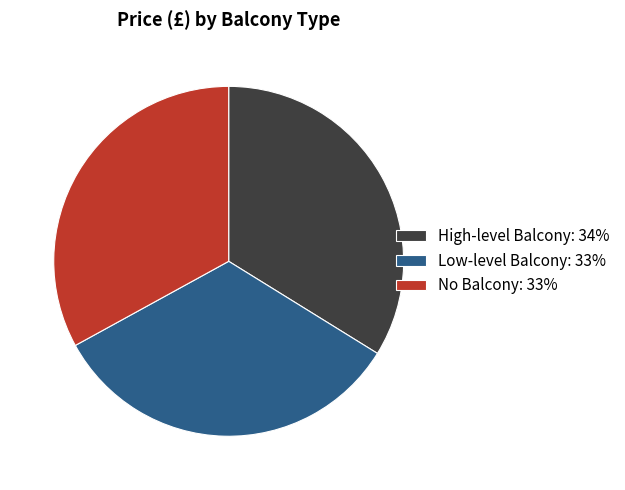

How many segments does this pie chart have?

3